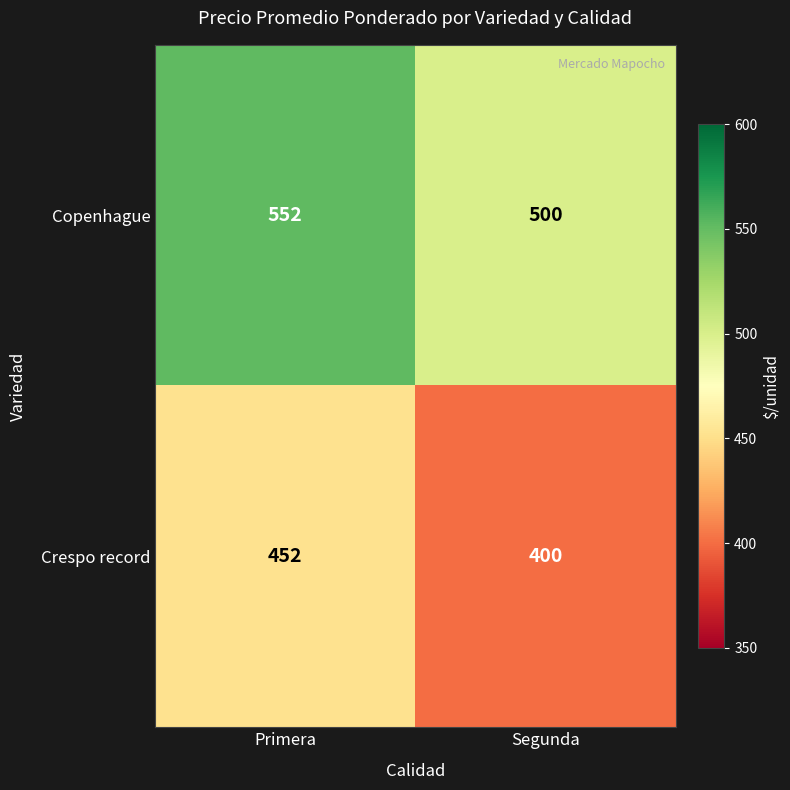

What is the total value across all series at Primera?

1004